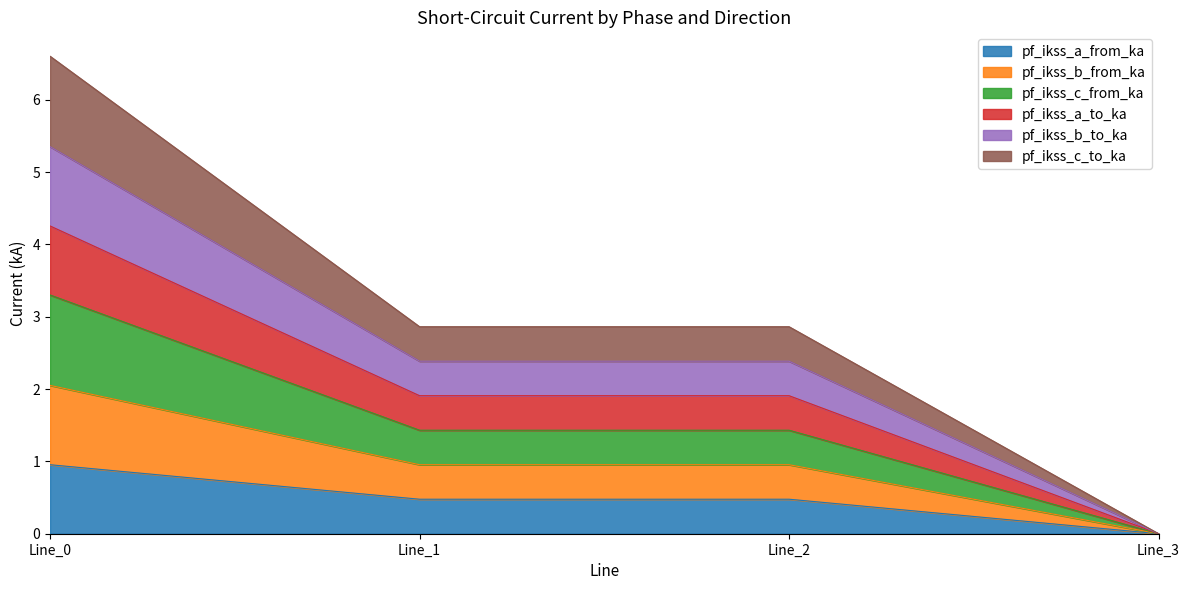

Does the chart display data point markers on the line(s)?

No